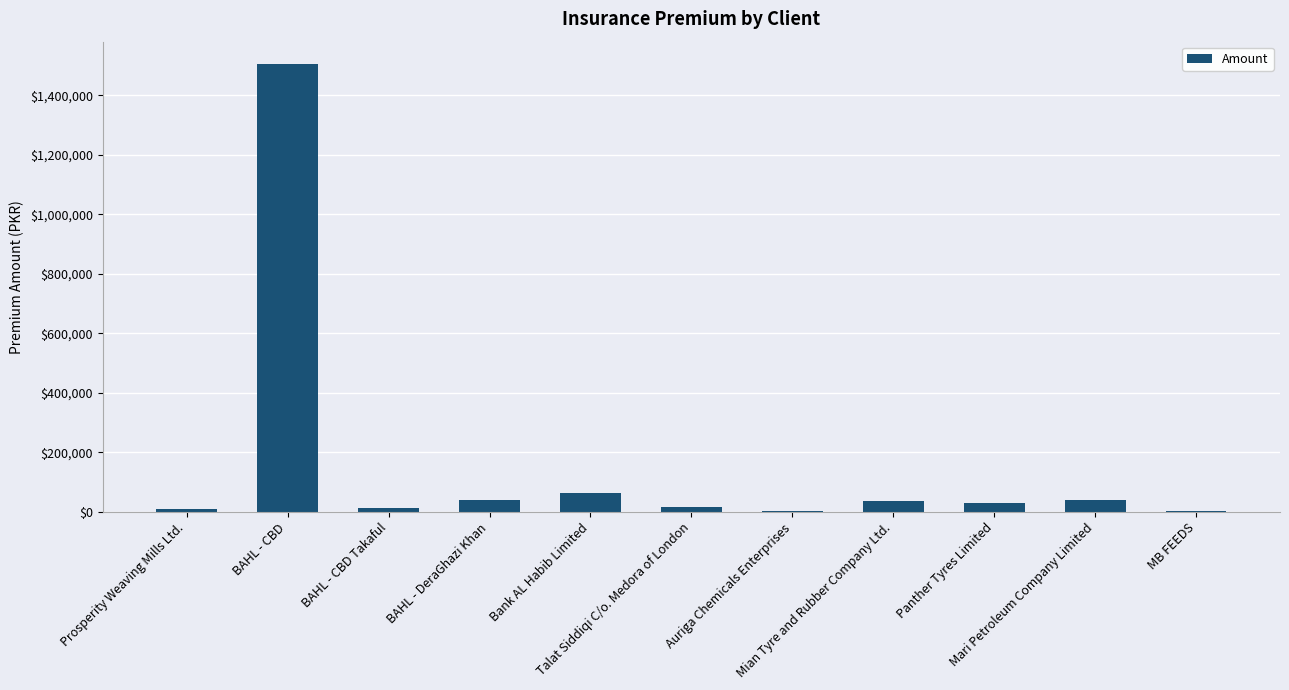

What is the greatest value displayed?

1505164.0